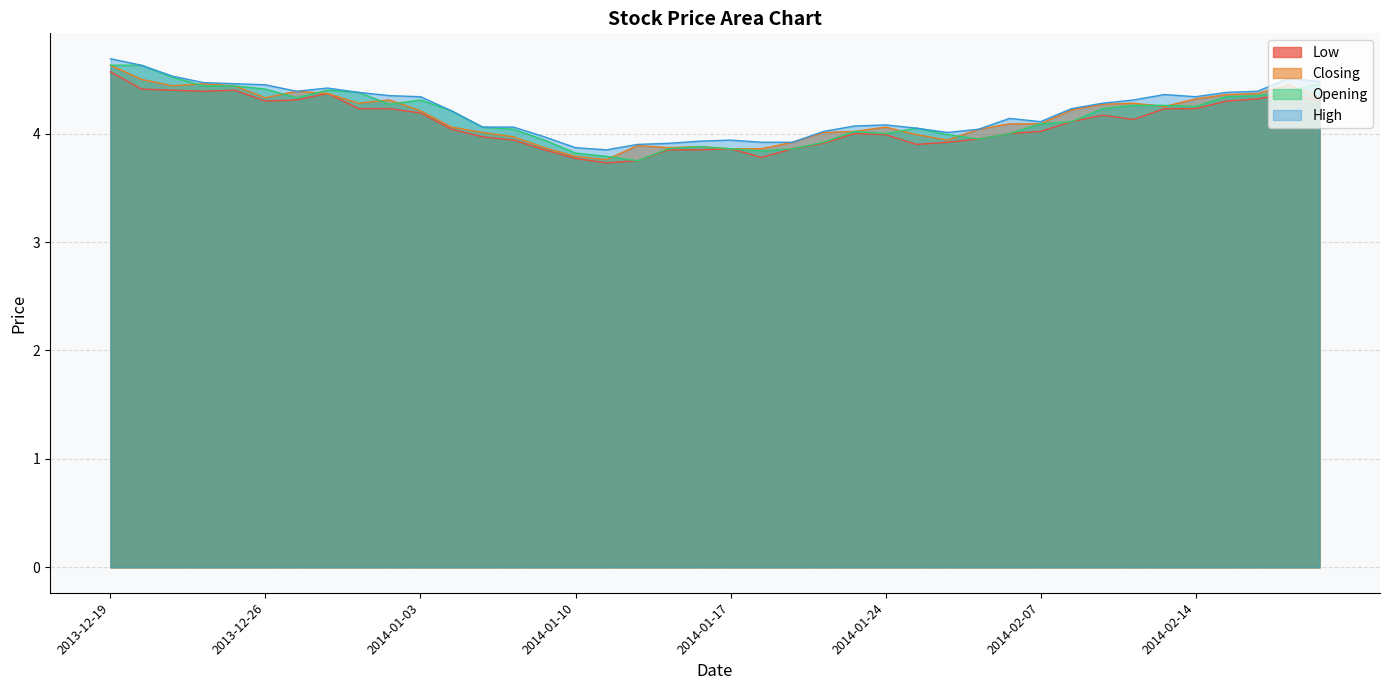

At which label does High reach its peak?

2013-12-19